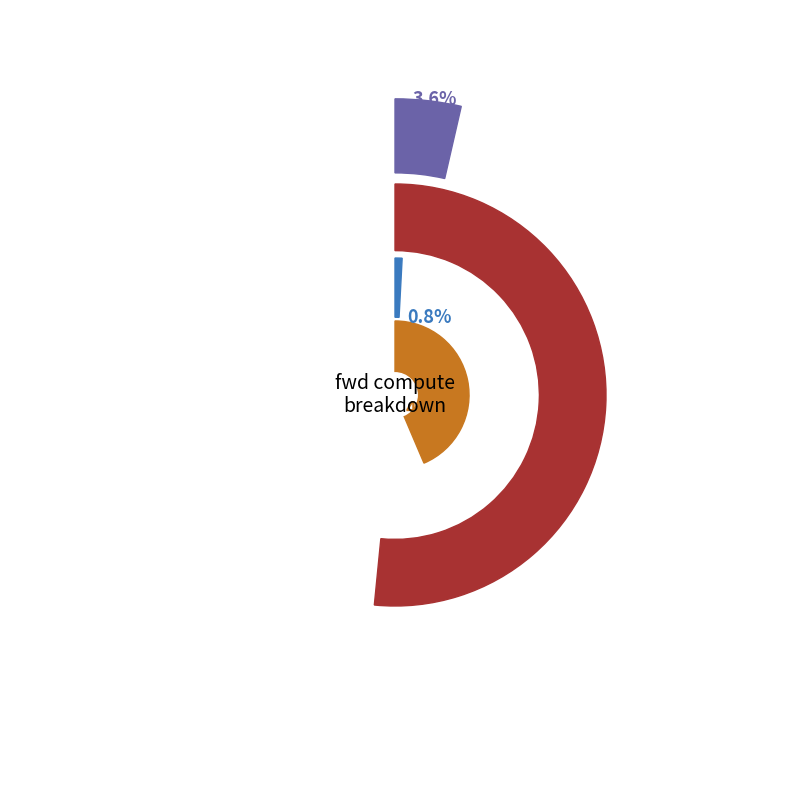

Rank the categories by value from highest to lowest.

ATTN, MLP, RMSNorm1, Residual1, Residual2